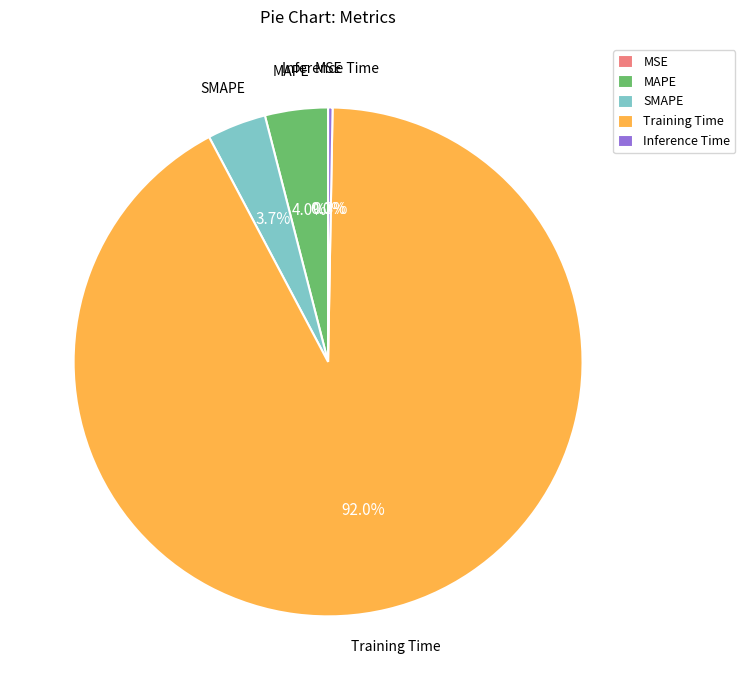

What percentage do MAPE and Inference Time together represent?

4.3%